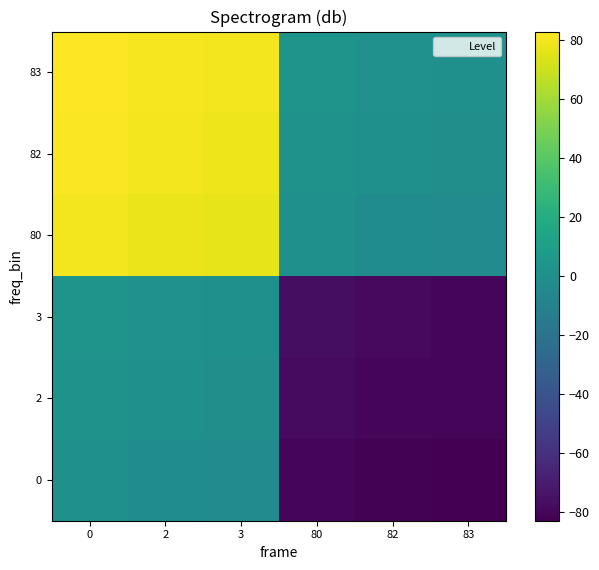

How many categories are shown in the chart?

6